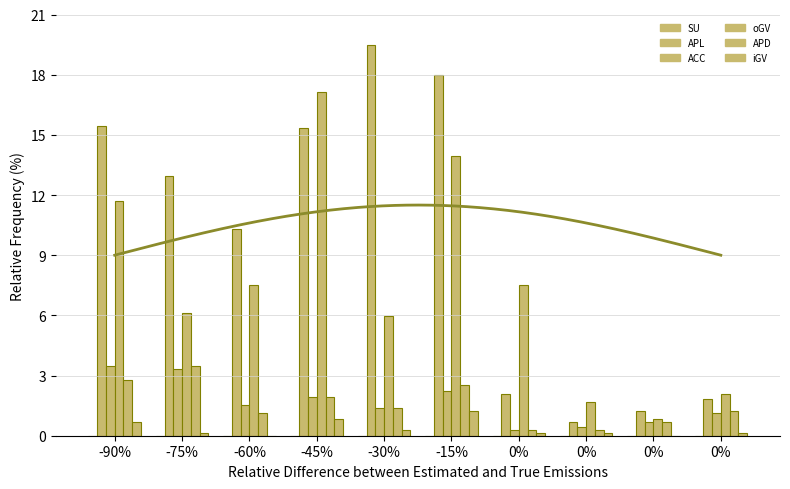

What is the sum of the ACC values at -30% and 0%?

2.5